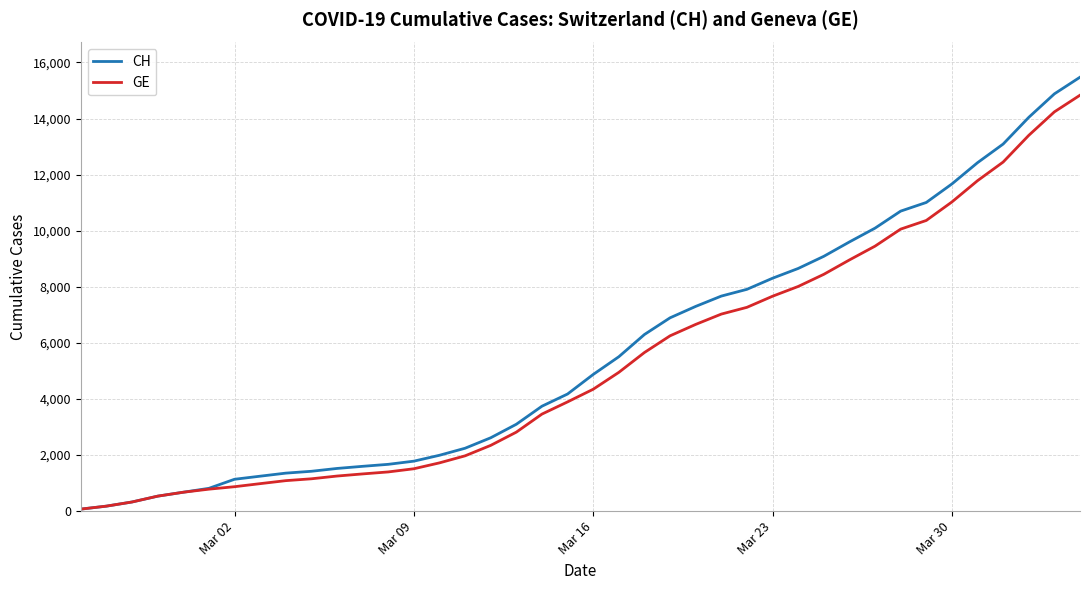

Does the chart have visible grid lines?

Yes